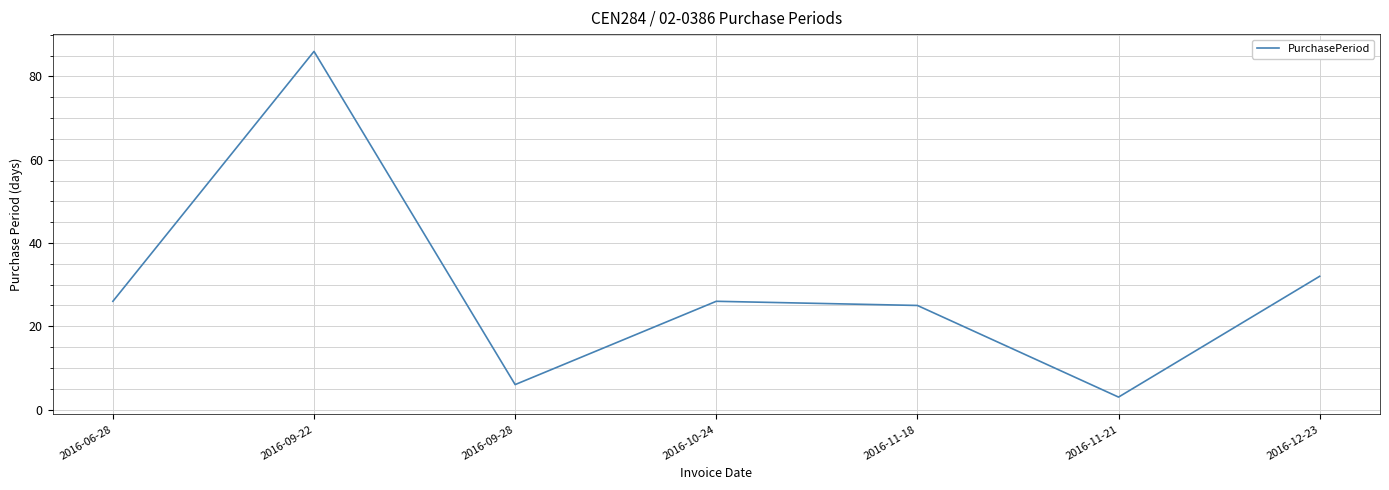

True or false: the data shows 3 at 2016-09-28.

False